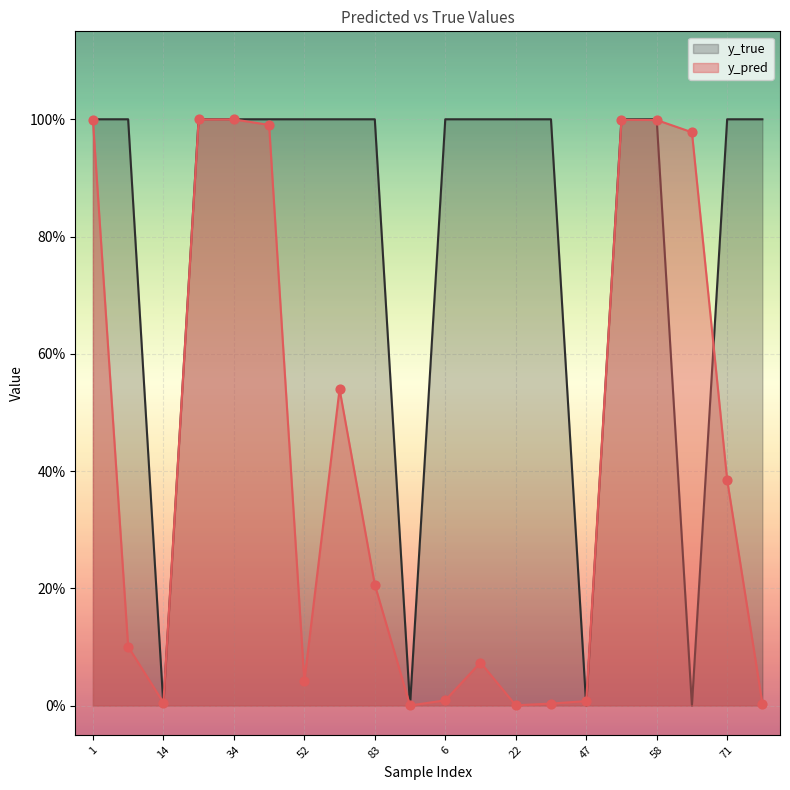

Which series reaches the minimum Y coordinate?

y_true